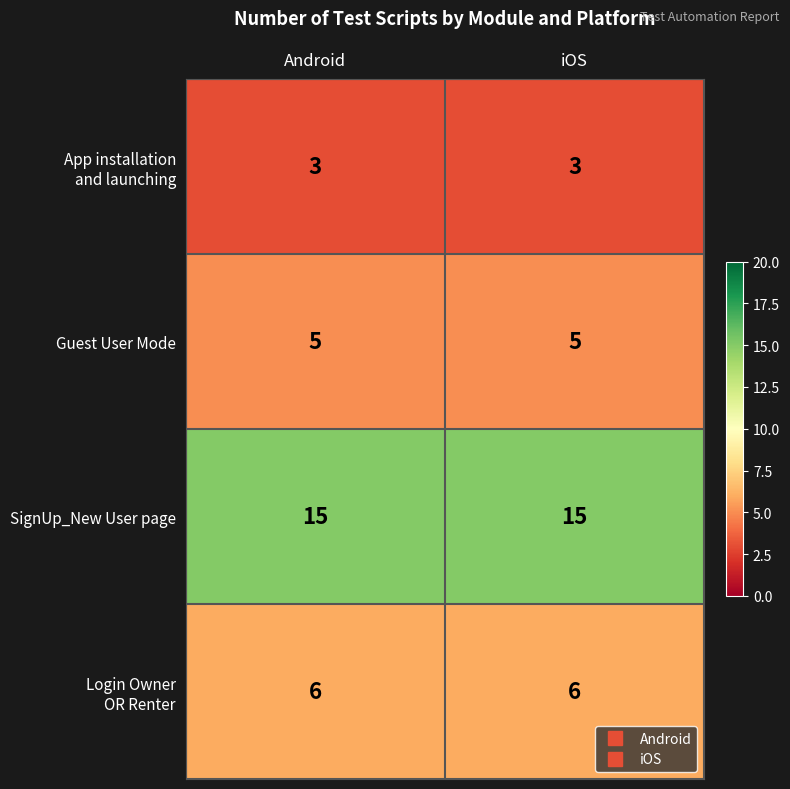

Which series has the largest total across all categories?

SignUp_New User page